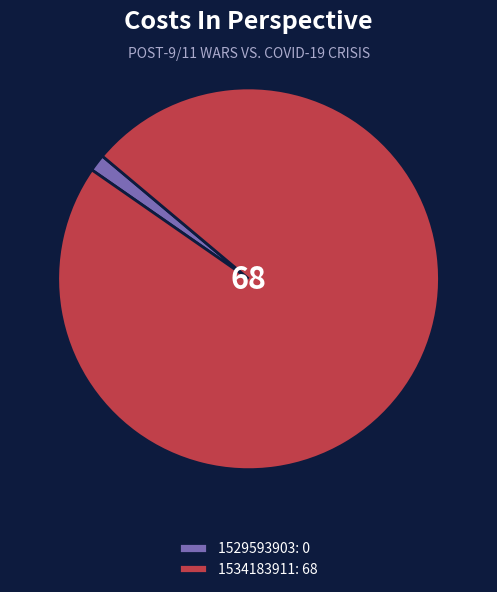

Do 1534183911 and 1529593903 together represent more than half of the pie?

Yes